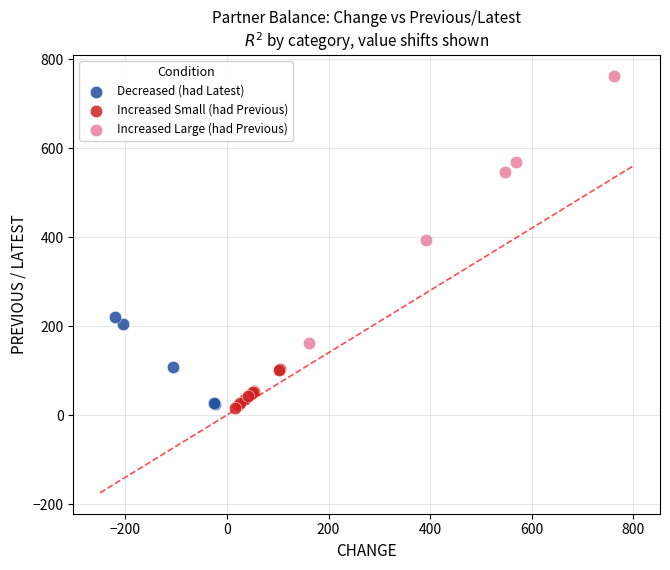

Which series has the largest Y range (max minus min)?

Increased Large (had Previous)